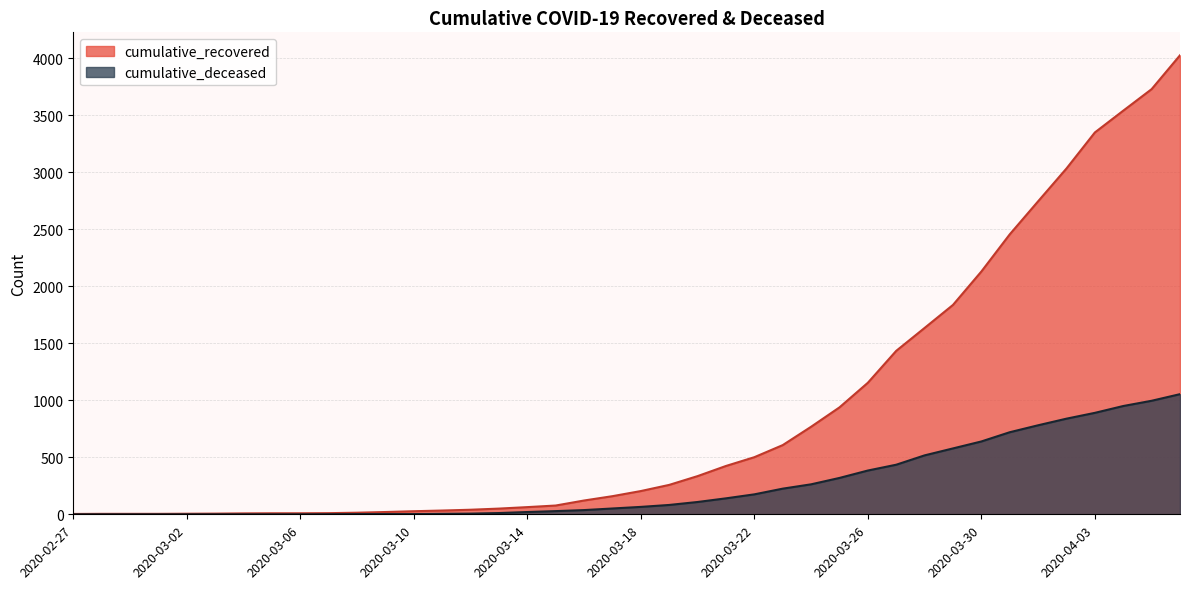

What are all the series names shown in the legend?

cumulative_recovered, cumulative_deceased